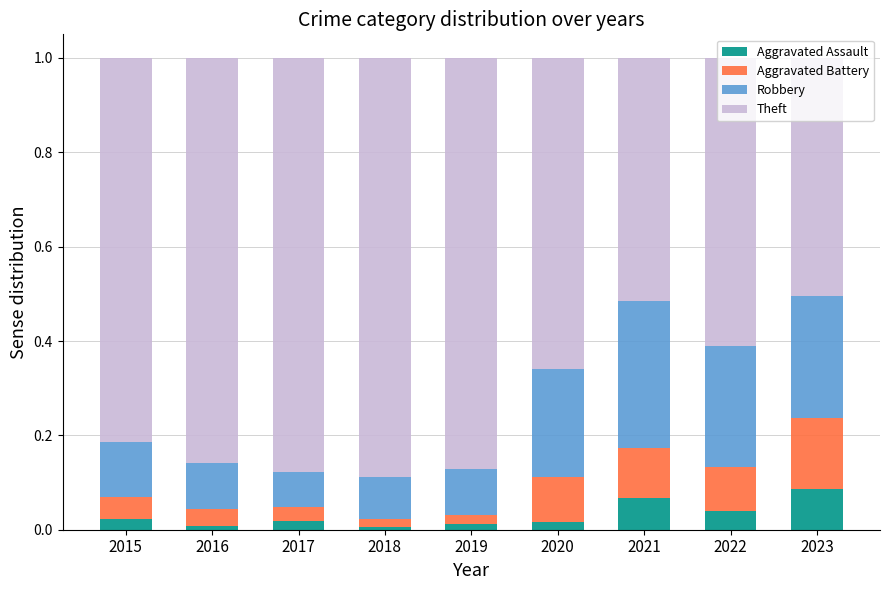

Does the chart contain any negative values?

No